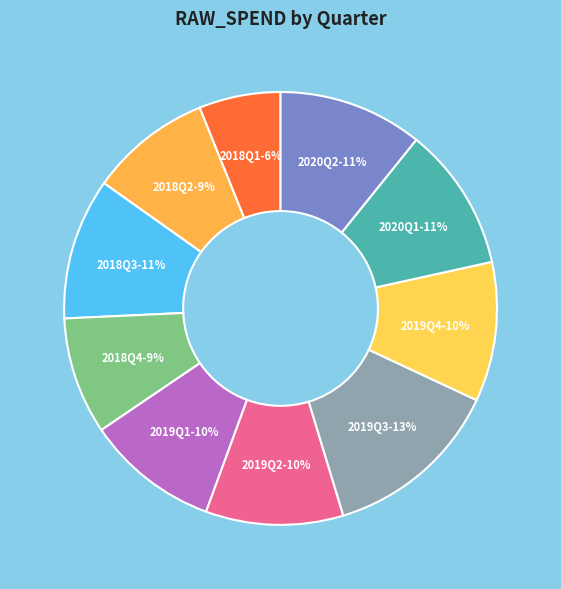

The 2020Q2 slice represents 5% of the pie. True or false?

False